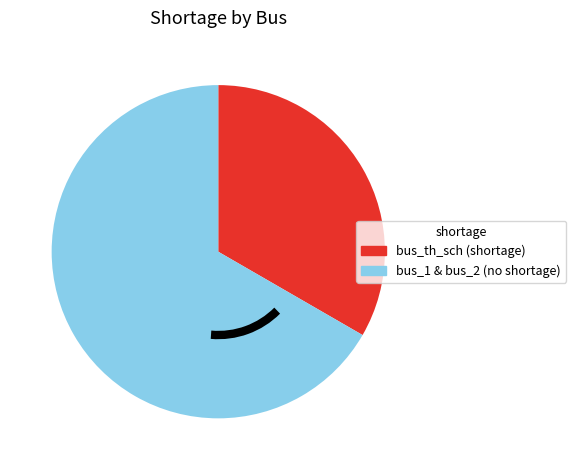

Rank the categories by value from lowest to highest.

bus_th_sch (shortage), bus_1 & bus_2 (no shortage)